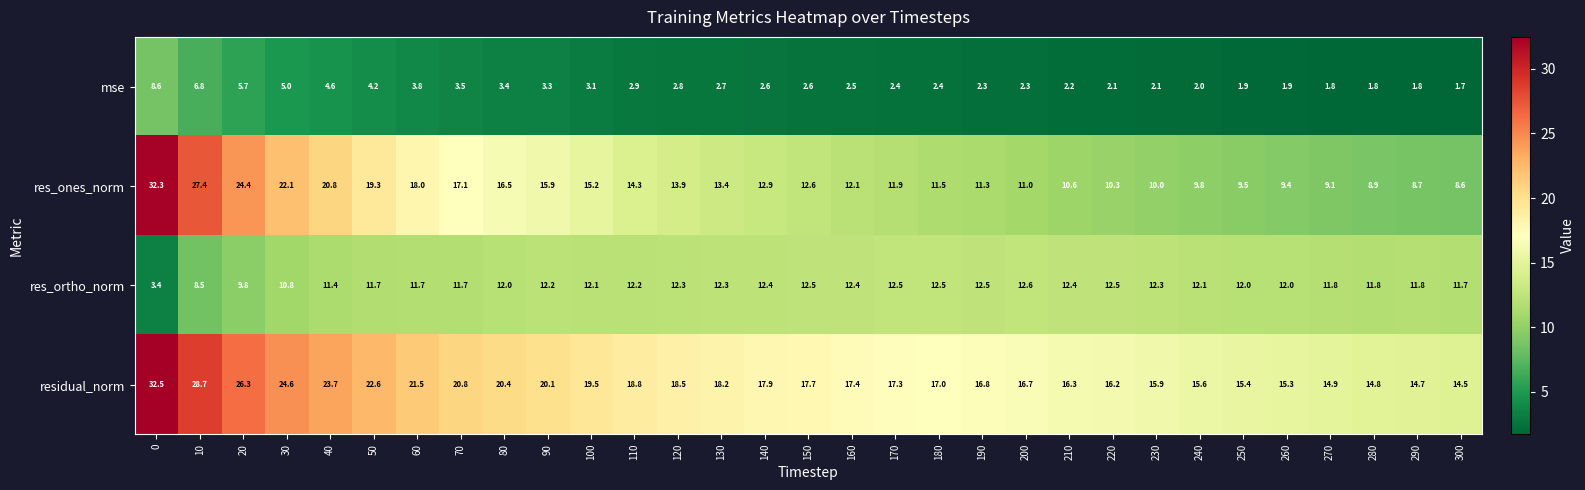

True or false: res_ortho_norm has a value of 11.7 at 300.

True